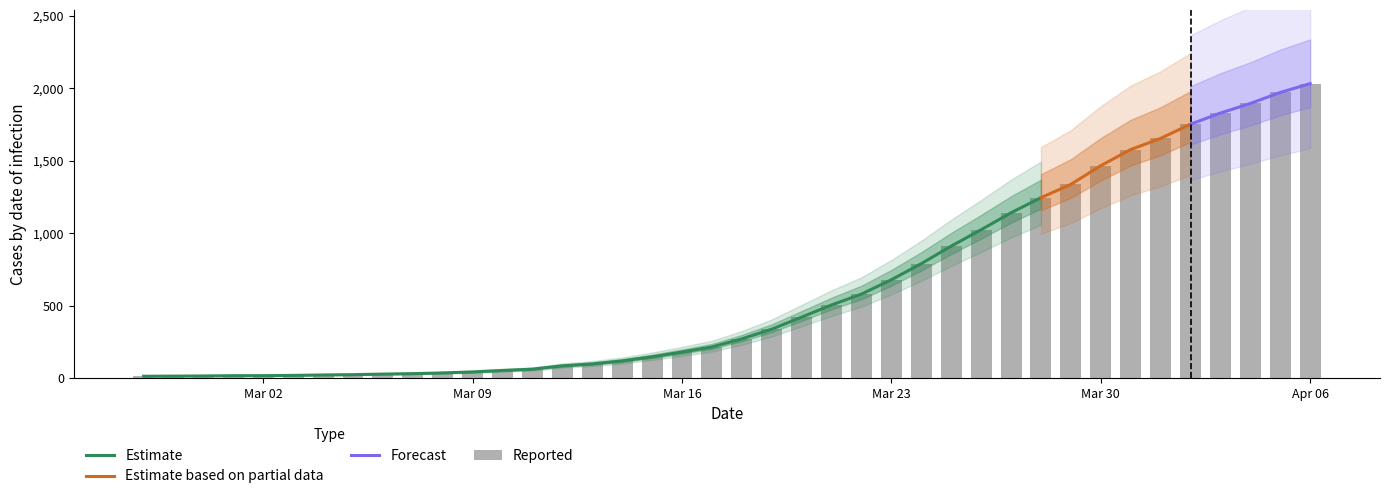

List the labels in order of value, smallest first.

2020-02-27, 2020-02-28, 2020-02-29, 2020-03-01, 2020-03-02, 2020-03-03, 2020-03-04, 2020-03-05, 2020-03-06, 2020-03-07, 2020-03-08, 2020-03-09, 2020-03-10, 2020-03-11, 2020-03-12, 2020-03-13, 2020-03-14, 2020-03-15, 2020-03-16, 2020-03-17, 2020-03-18, 2020-03-19, 2020-03-20, 2020-03-21, 2020-03-22, 2020-03-23, 2020-03-24, 2020-03-25, 2020-03-26, 2020-03-27, 2020-03-28, 2020-03-29, 2020-03-30, 2020-03-31, 2020-04-01, 2020-04-02, 2020-04-03, 2020-04-04, 2020-04-05, 2020-04-06